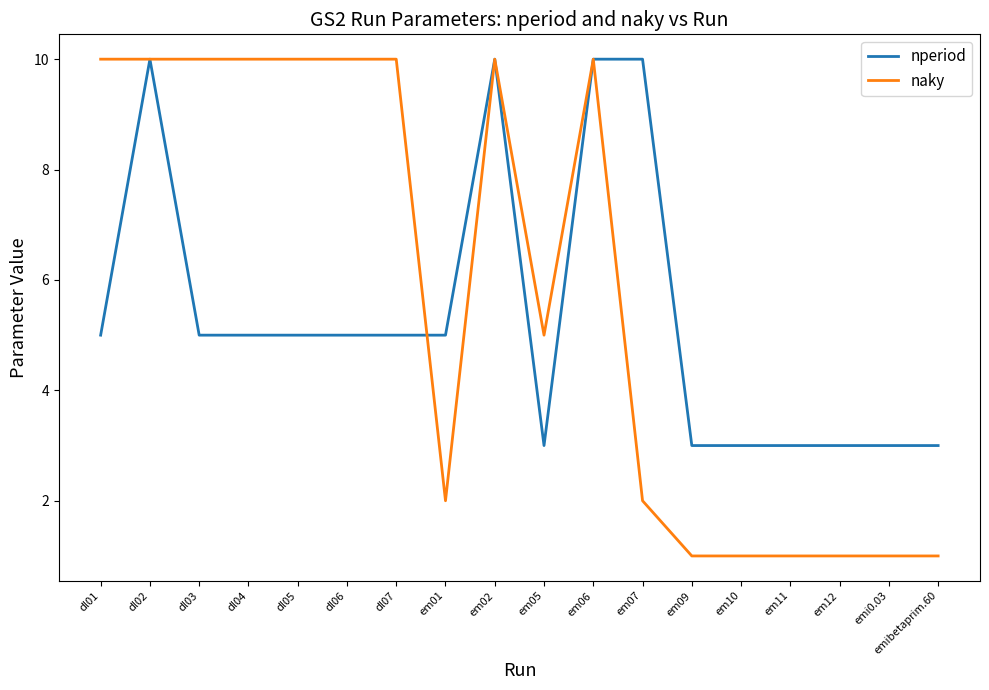

Reading right to left, extract all data points from this chart.

nperiod: 3	3	3	3	3	3	10	10	3	10	5	5	5	5	5	5	10	5
naky: 1	1	1	1	1	1	2	10	5	10	2	10	10	10	10	10	10	10